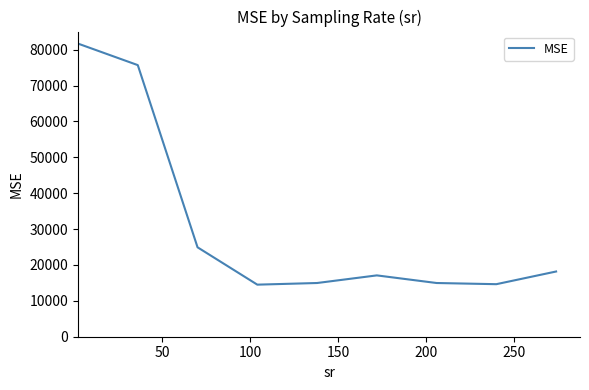

What is the difference between the maximum and minimum values?

67179.7